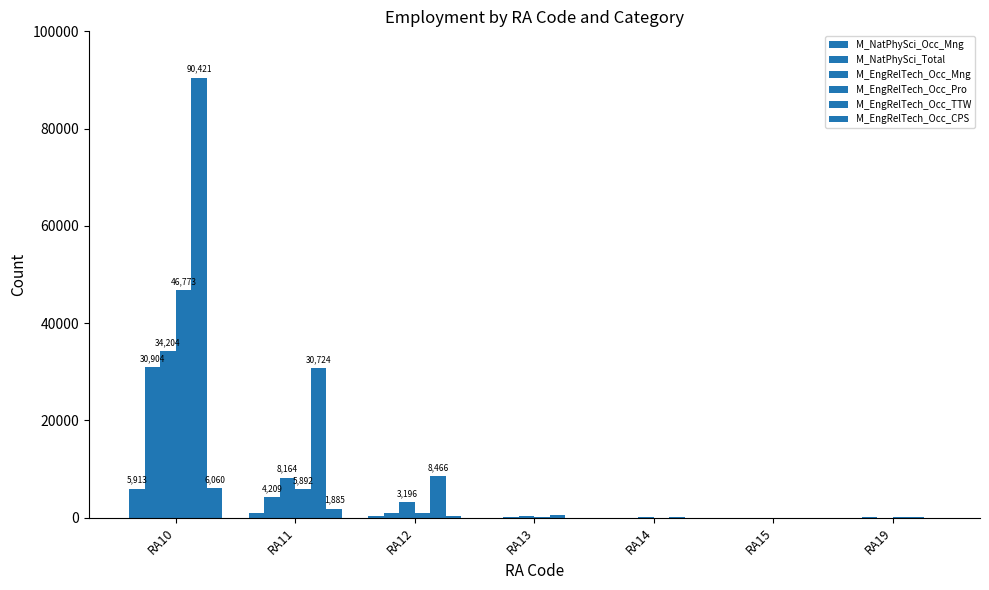

Which label corresponds to the largest value in the chart?

RA10